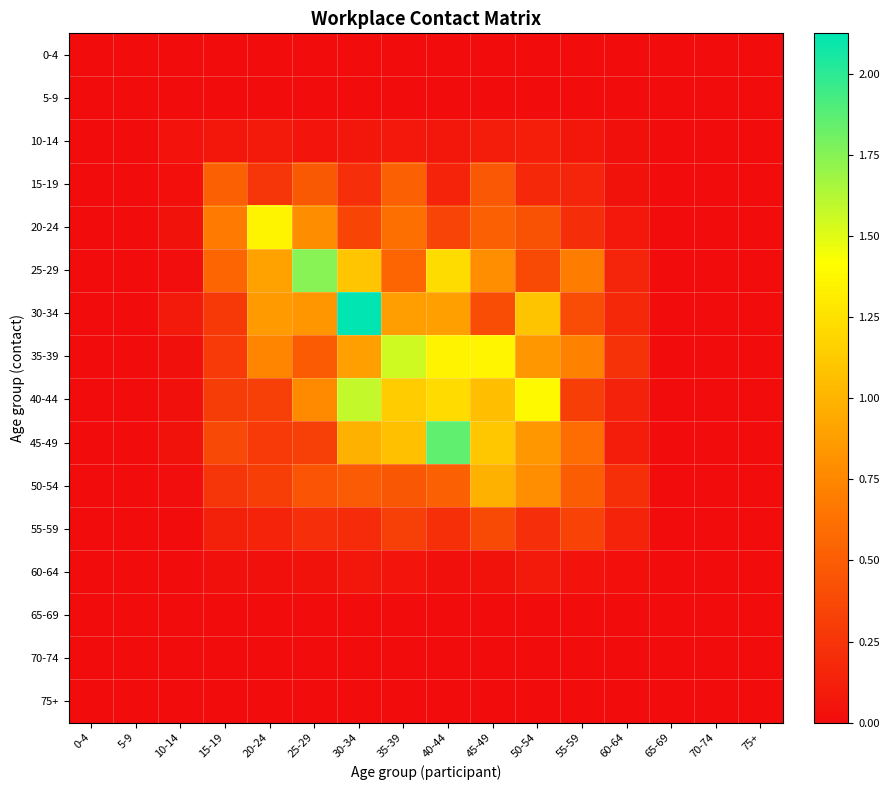

Between 65-69 and 30-34, which is larger?

65-69